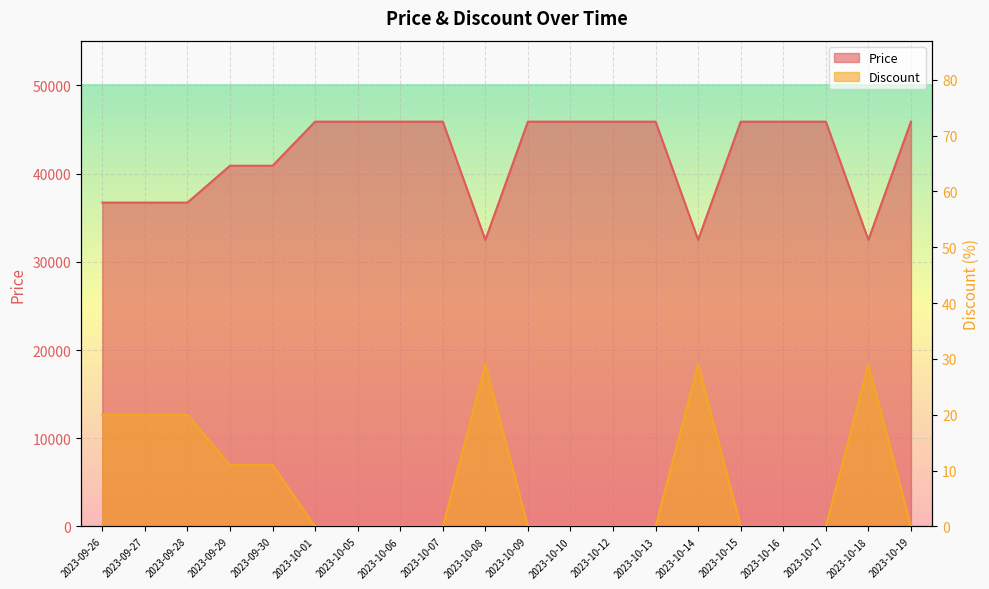

Which series has the widest spread of values?

Price